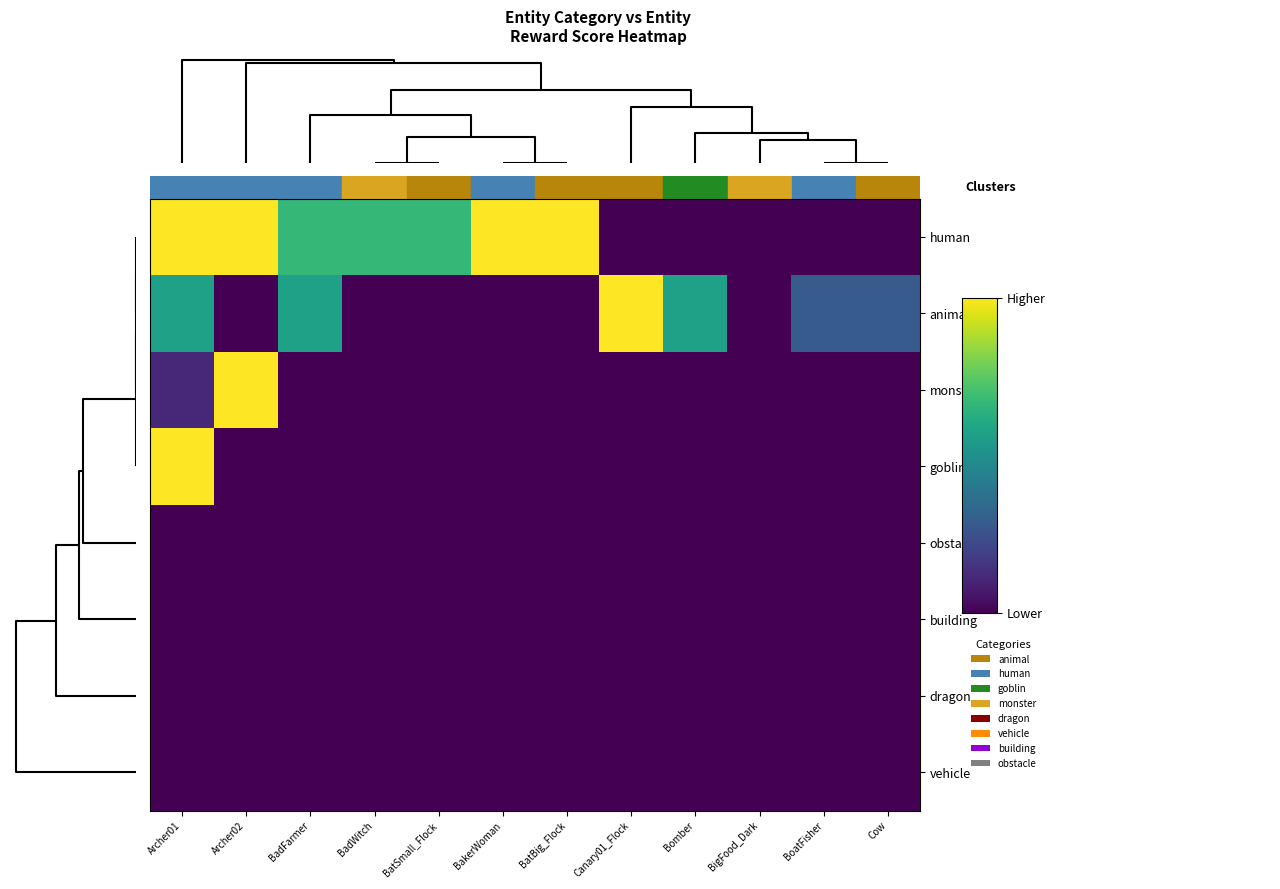

List the series in order of their peak value, highest first.

human, animal, monster, goblin, obstacle, building, dragon, vehicle